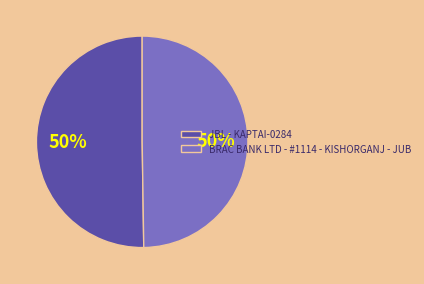

To the nearest percent, what is the combined percentage of JBL - KAPTAI-0284 and BRAC BANK LTD - #1114 - KISHORGANJ - JUB?

100%